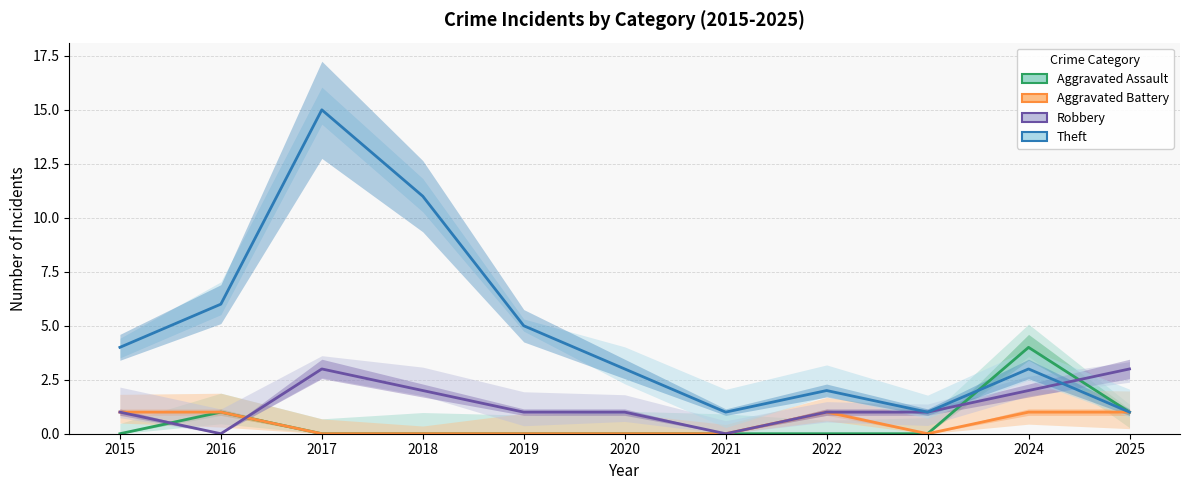

What is the average value of the Robbery series?

1